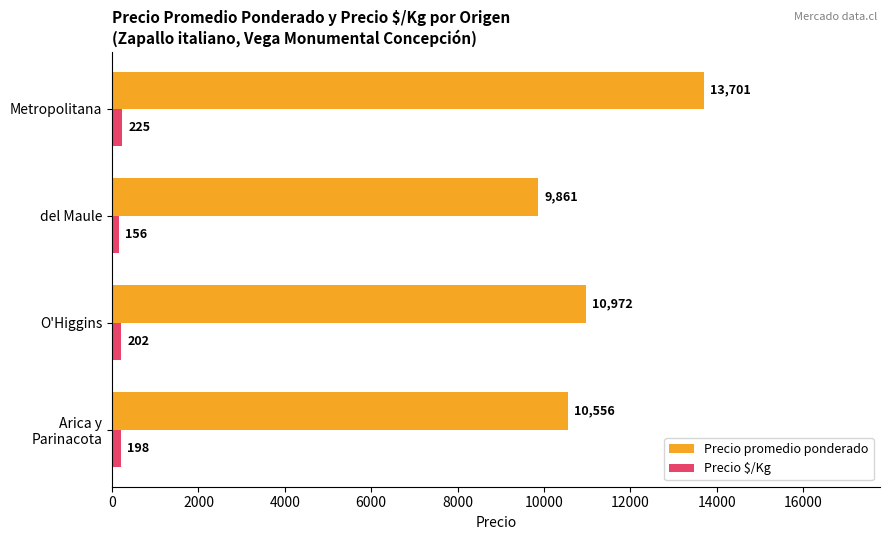

What is the average value of the Precio $/Kg series?

195